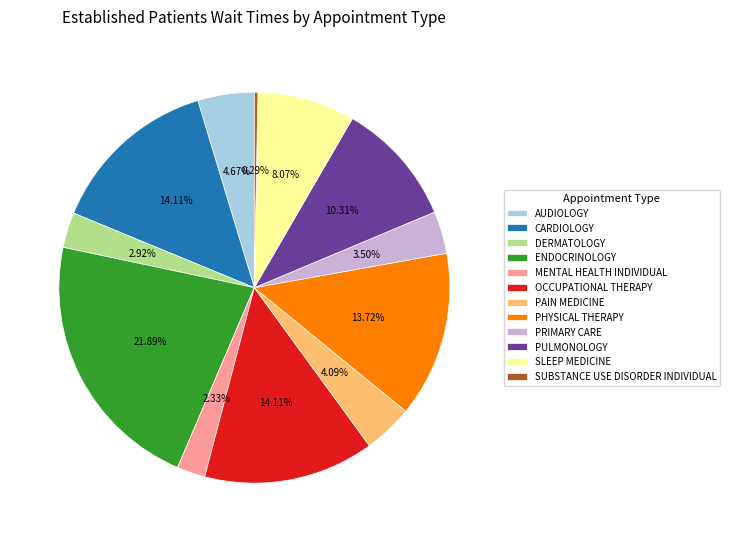

Is there a majority slice in this chart?

No